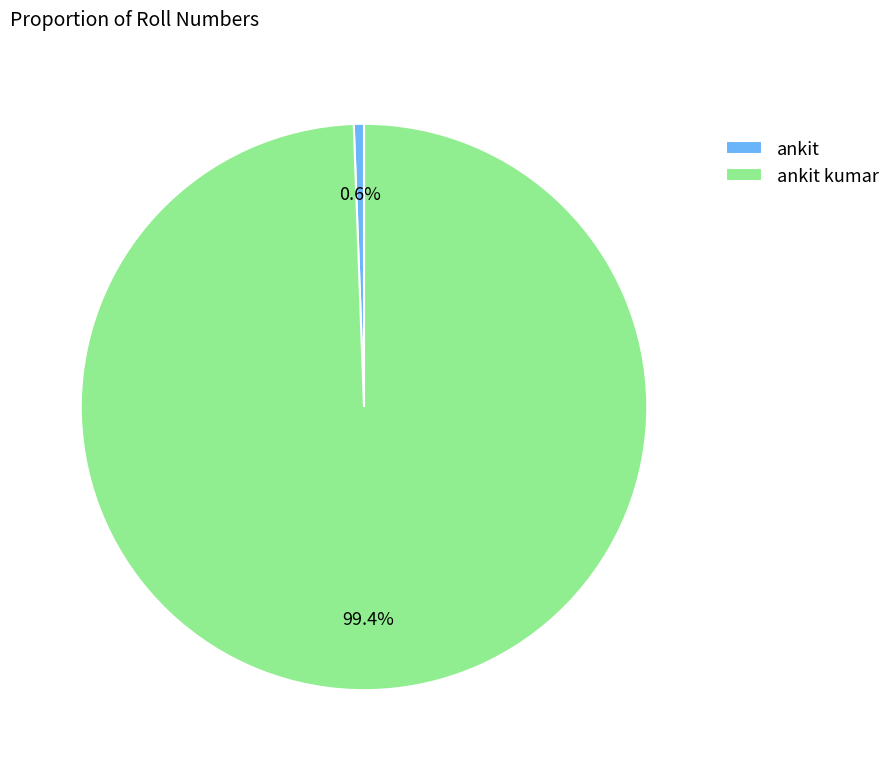

What percentage is the ankit slice, to the nearest percent?

1%